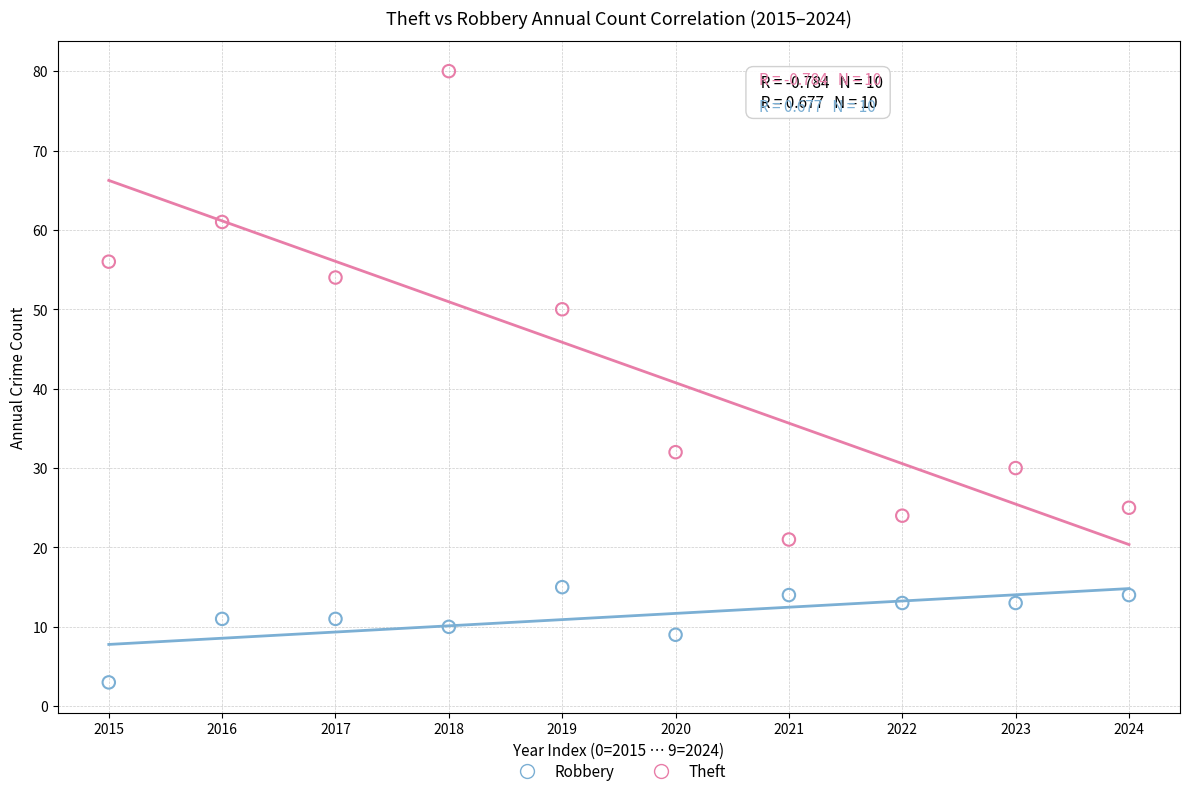

Which series contains the highest Y value?

Theft